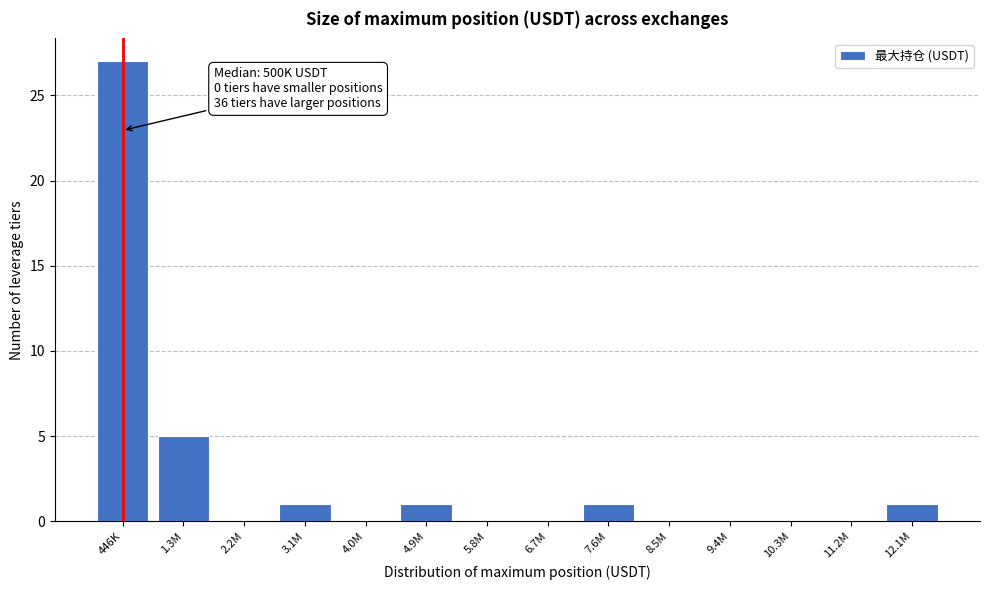

Reading left to right, extract all data points from this chart.

446K=27	1.3M=5	2.2M=0	3.1M=1	4.0M=0	4.9M=1	5.8M=0	6.7M=0	7.6M=1	8.5M=0	9.4M=0	10.3M=0	11.2M=0	12.1M=1